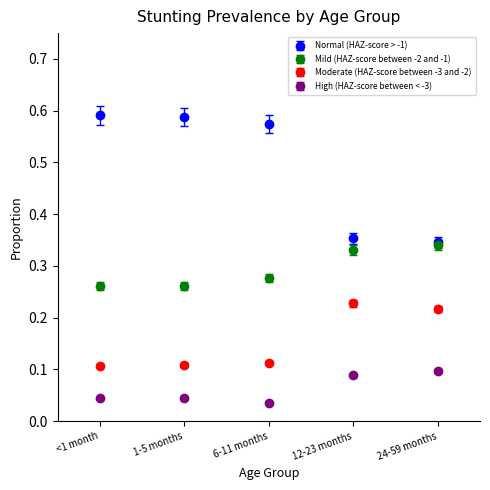

Which series has the widest spread of values?

Normal (HAZ-score > -1)